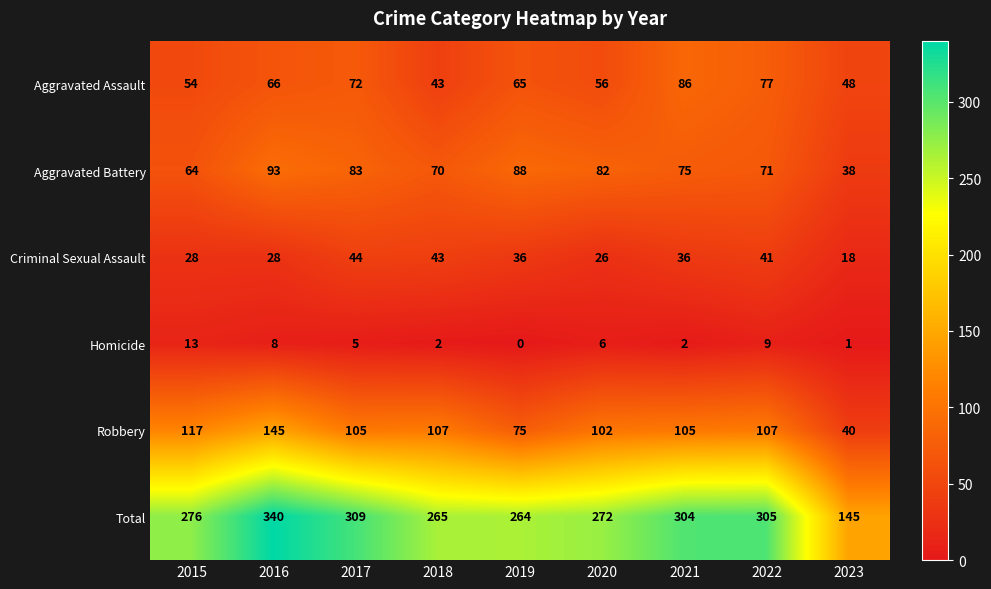

Is it true that Aggravated Assault equals 73 at 2018?

False